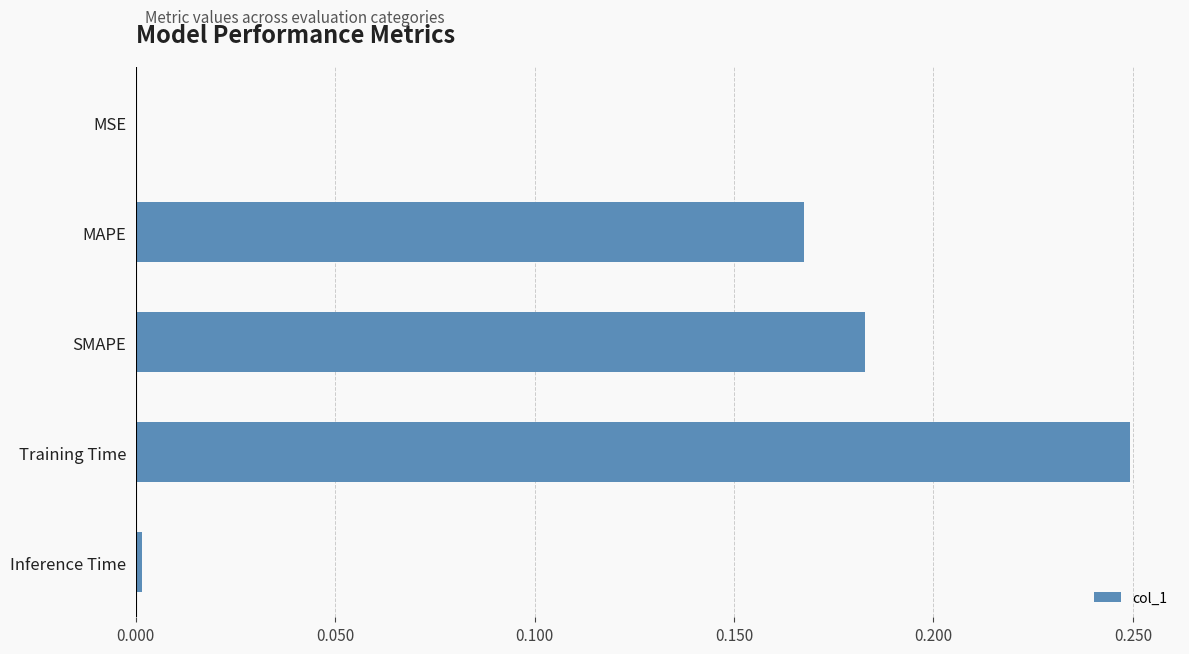

The value at MSE is 0.0. True or false?

True